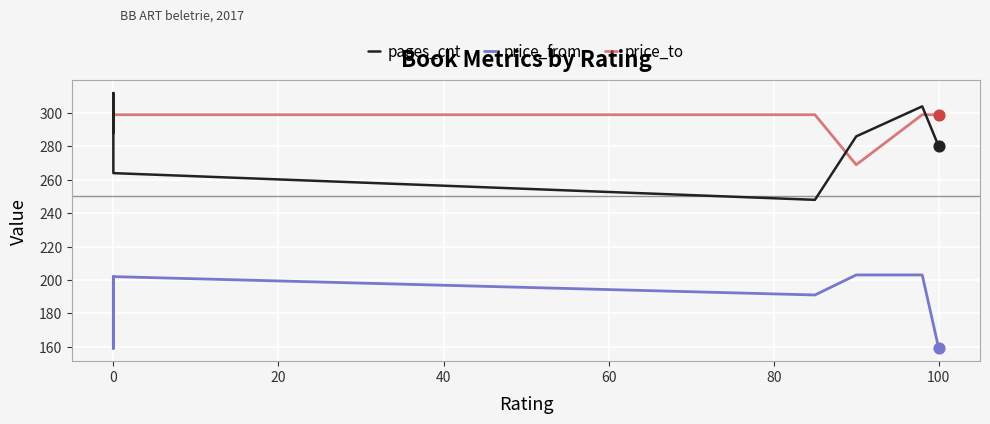

Which series reaches the maximum Y coordinate?

pages_cnt